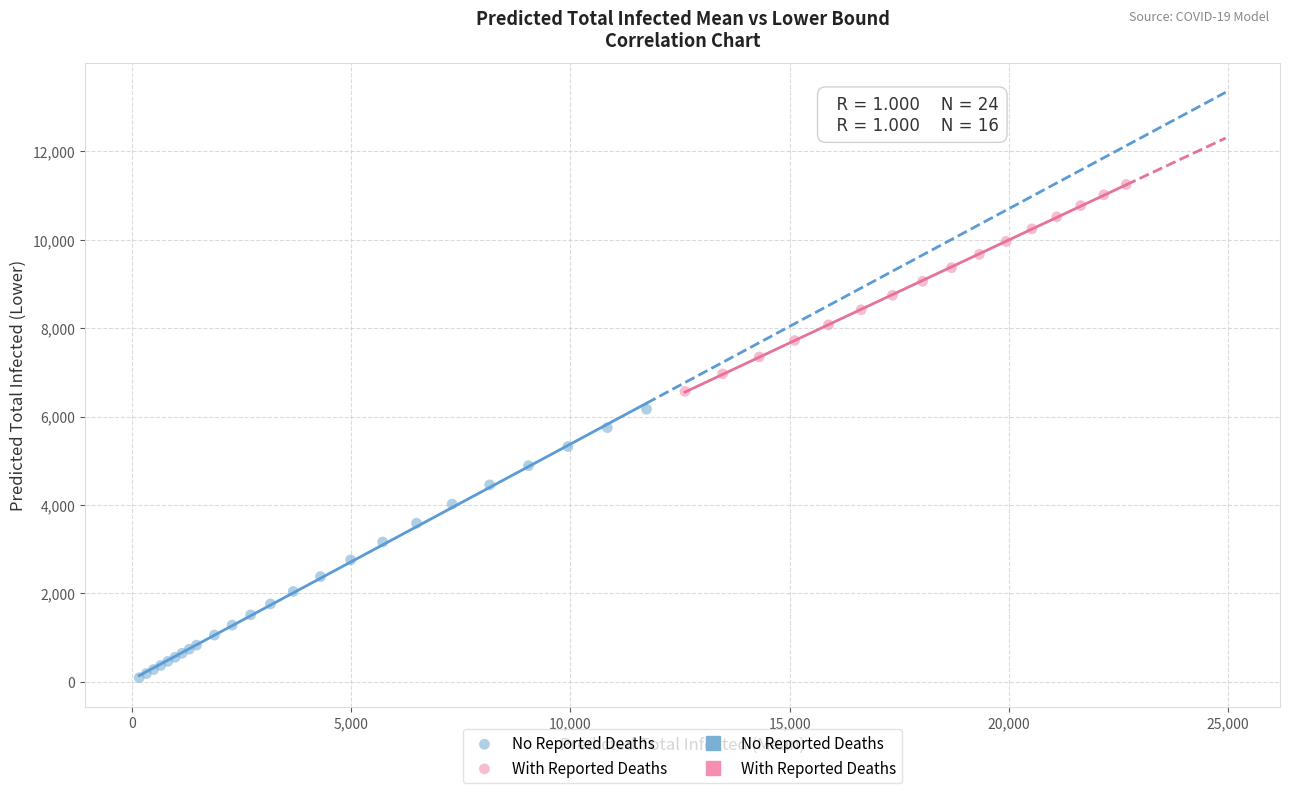

Which series has the largest Y range (max minus min)?

No Reported Deaths